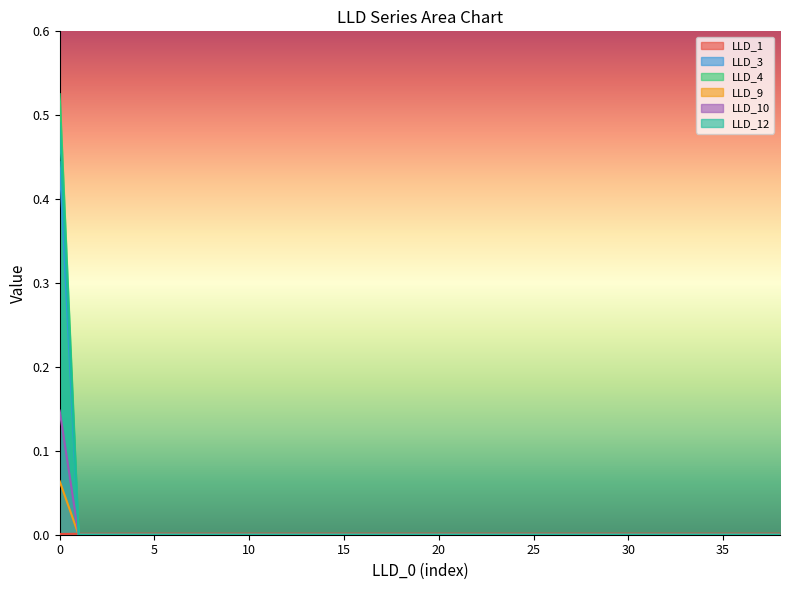

Rank the series at 11 from lowest to highest value.

LLD_3, LLD_4, LLD_9, LLD_10, LLD_12, LLD_1